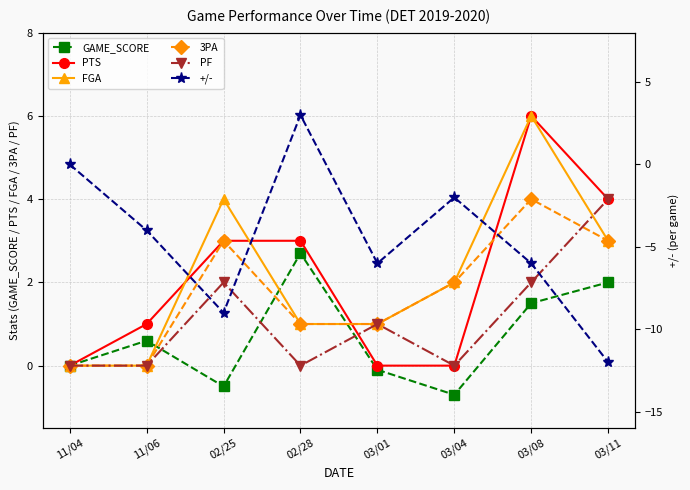

What position from the left is 03/01?

5